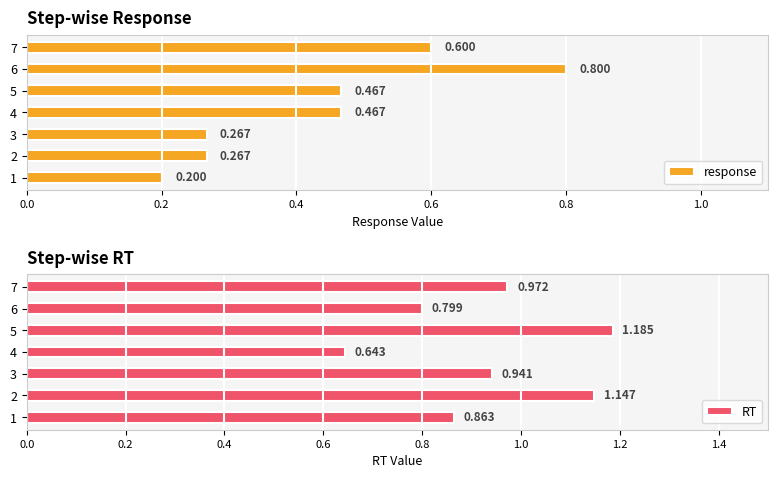

What is the maximum value for response?

0.8